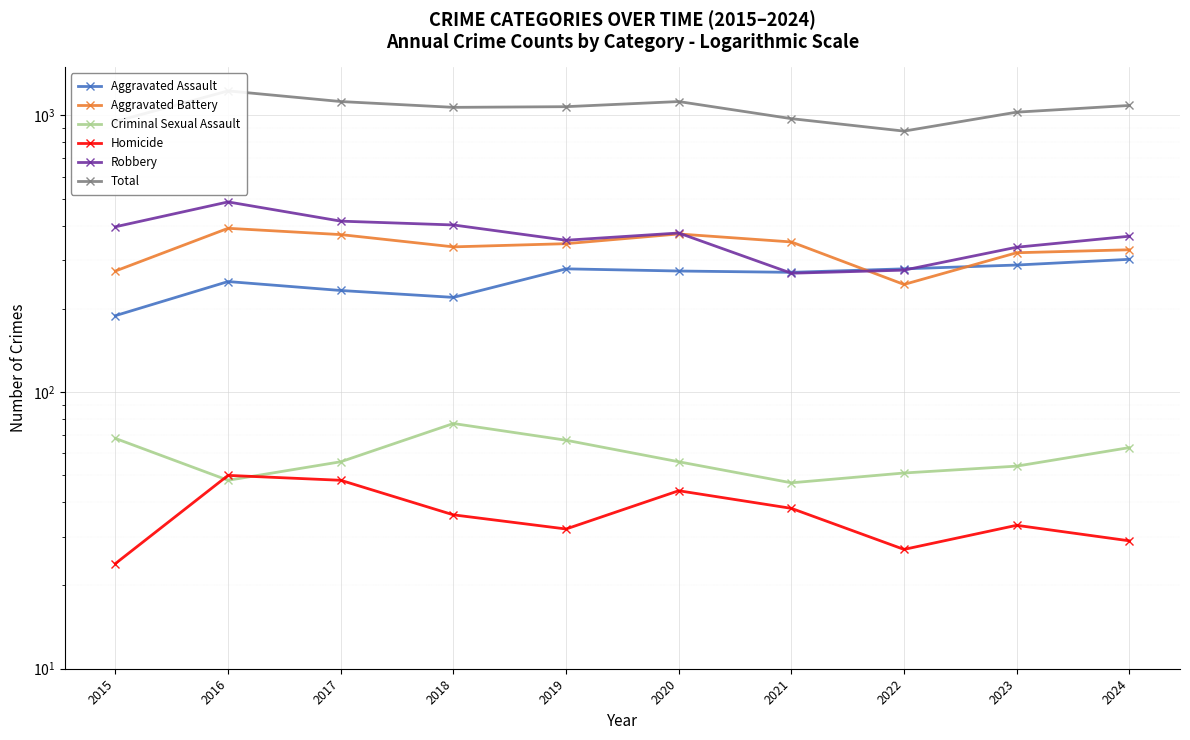

What is the average value of the Robbery series?

368